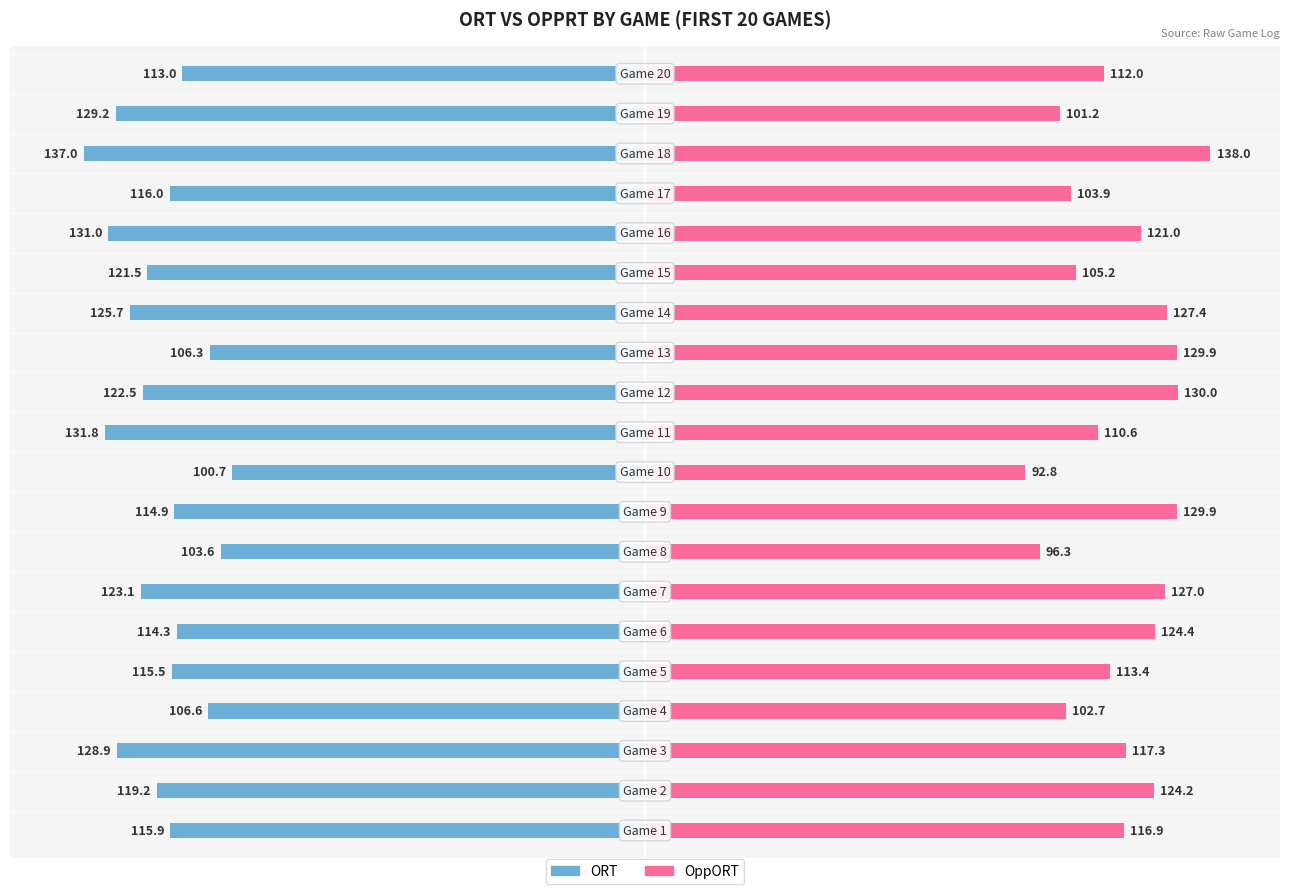

How many values in the ORT series are below -116?

10